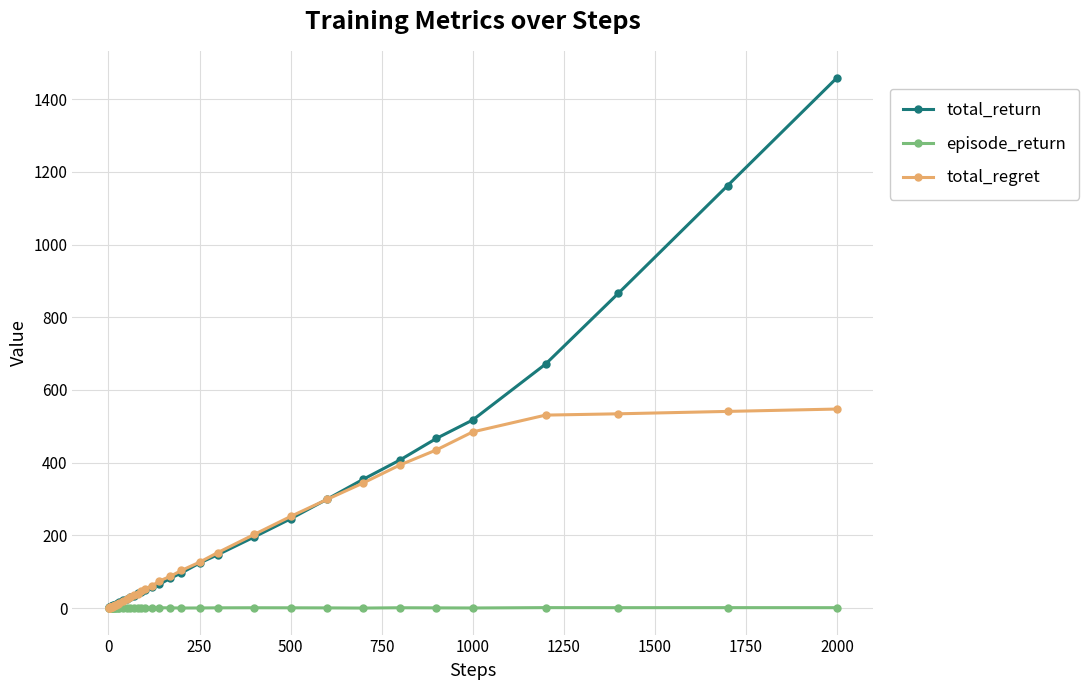

Which series has the widest spread of values?

total_return